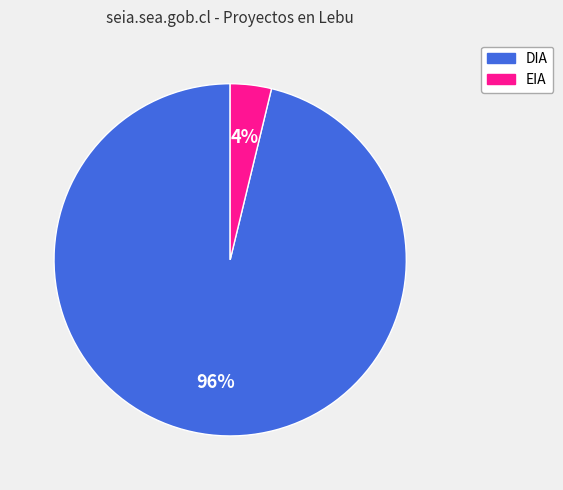

Is the sum of DIA and EIA greater than half?

Yes